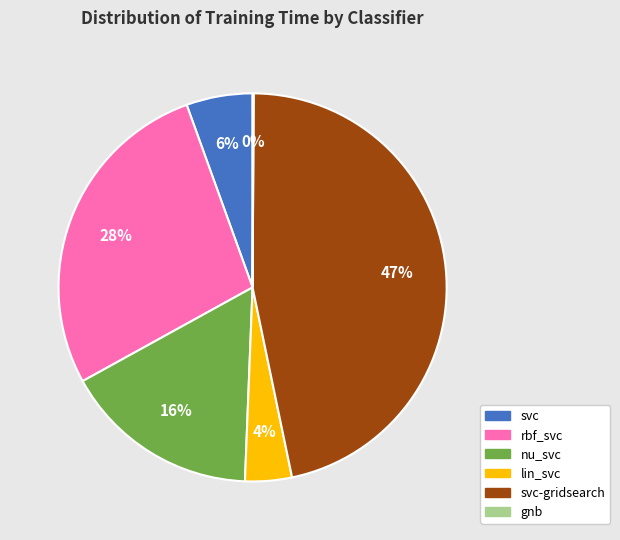

Combined, do nu_svc and svc account for over 50%?

No